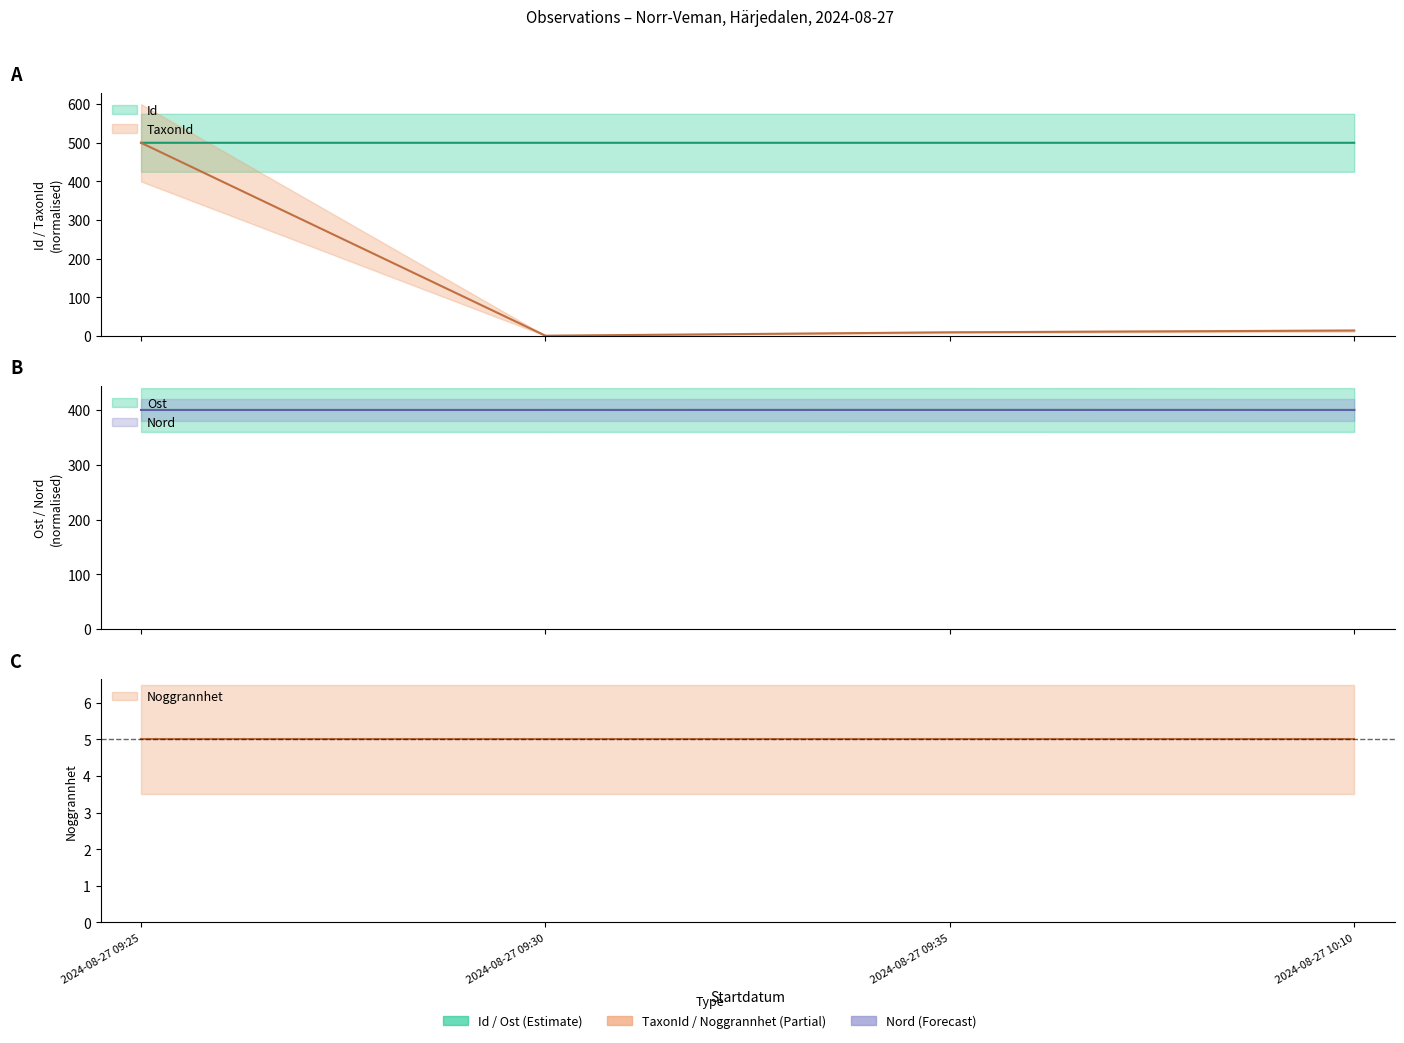

Which label corresponds to the smallest value in the chart?

2024-08-27 09:30